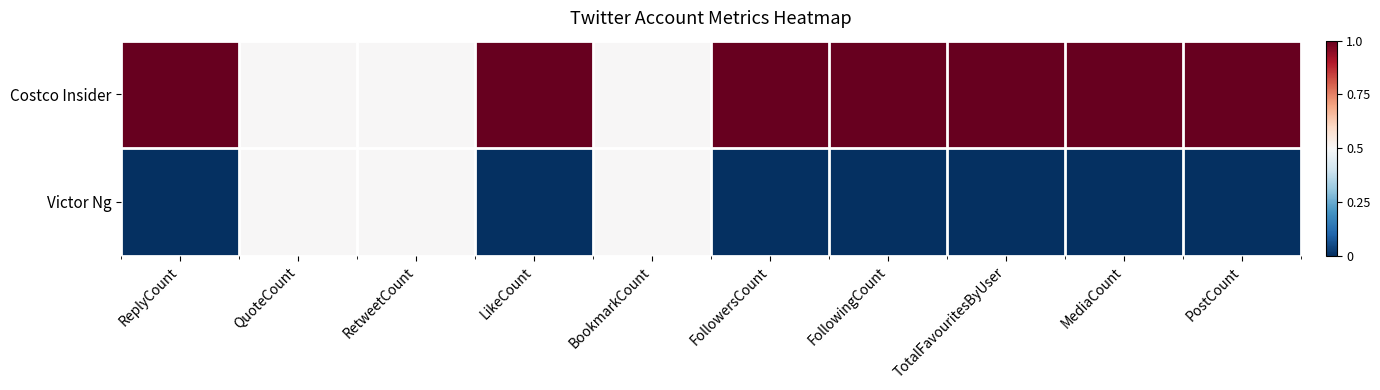

At how many categories does at least one series exceed 0?

10